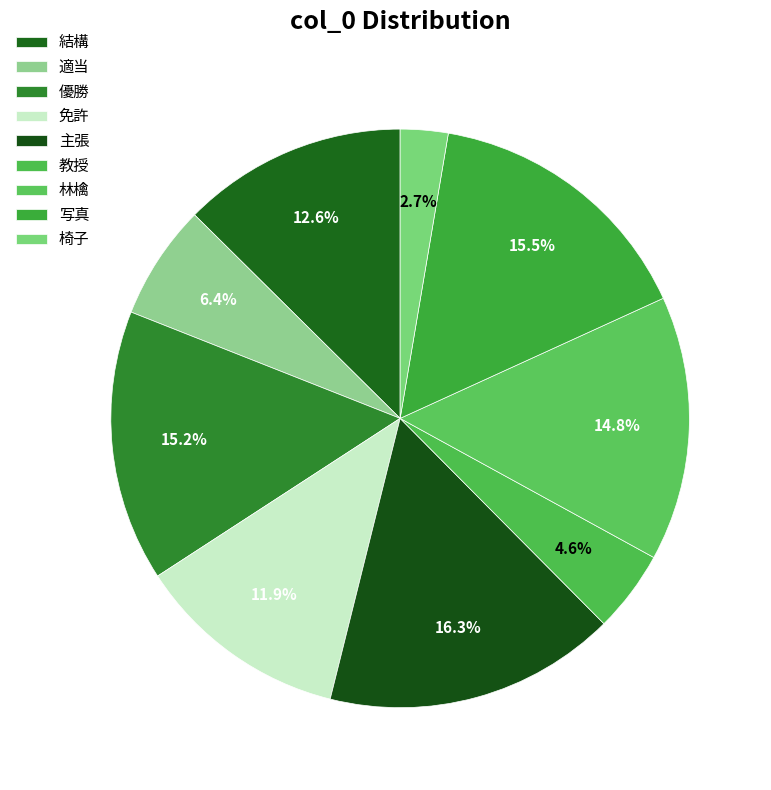

How many slices are in this pie chart?

9